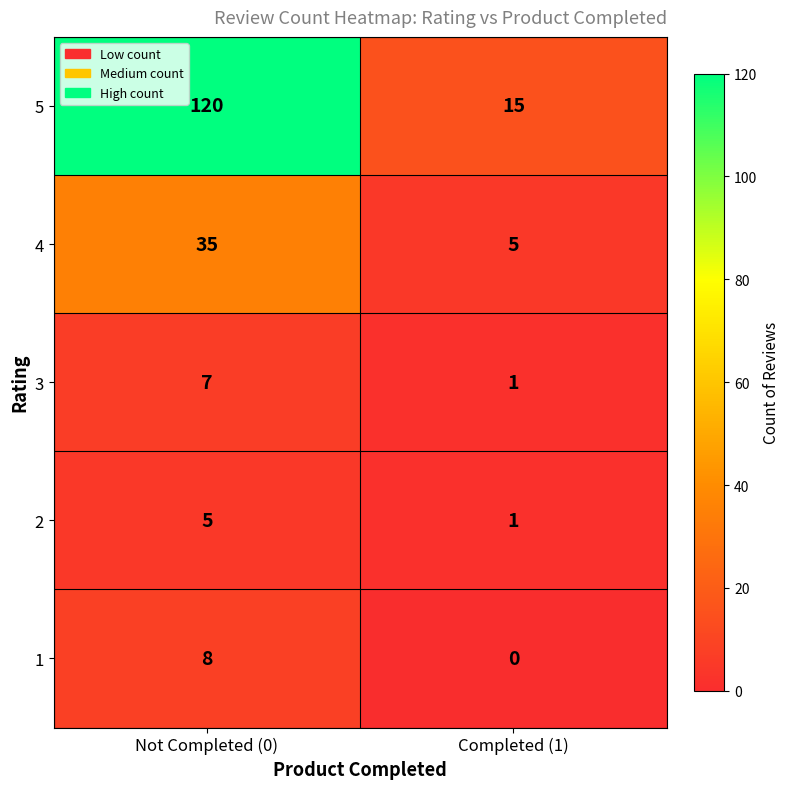

Which label corresponds to the smallest value in the chart?

Completed (1)